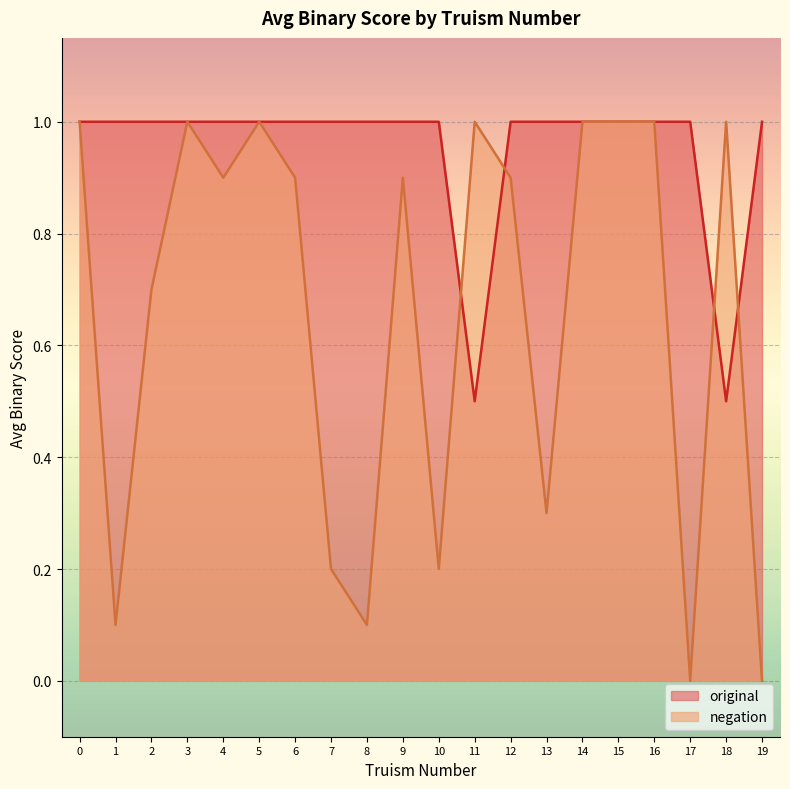

After their last crossing, which series has the higher values: negation or original?

original